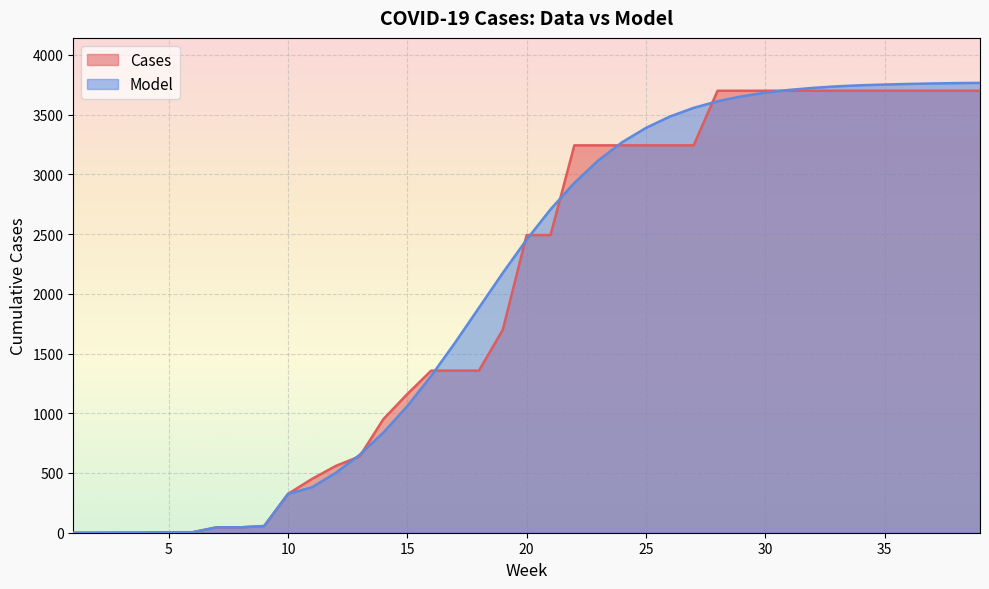

At which category does the chart reach its peak across all series?

39